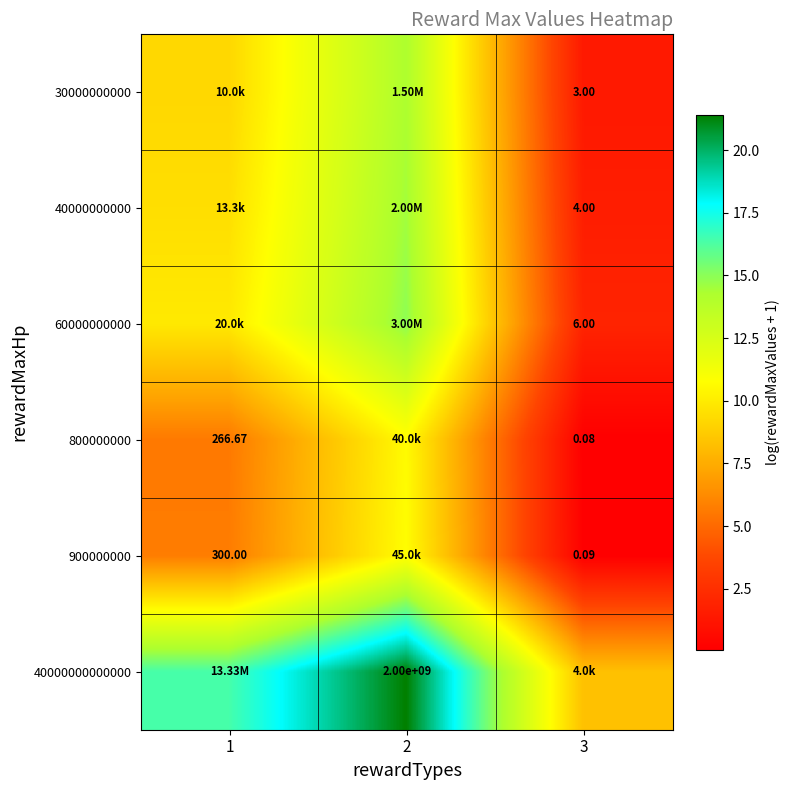

Is the value of 40000000000000 at 2 greater than the value of 60000000000 at 3?

Yes